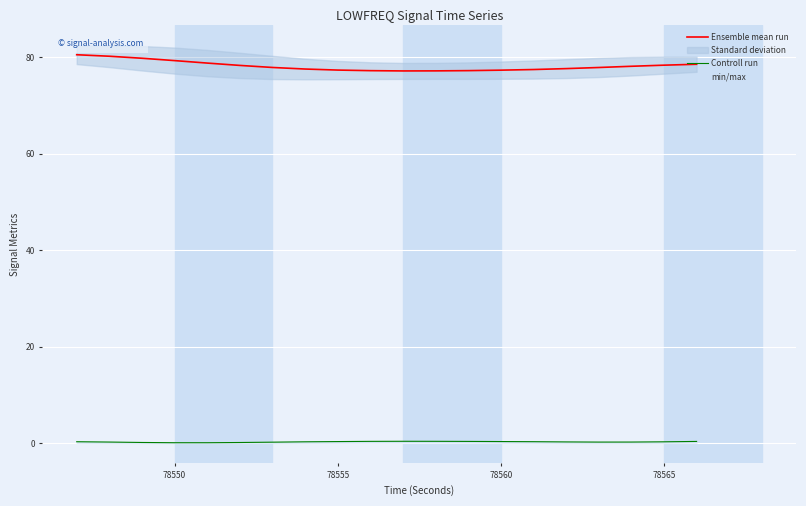

What is the greatest value displayed?

80.5